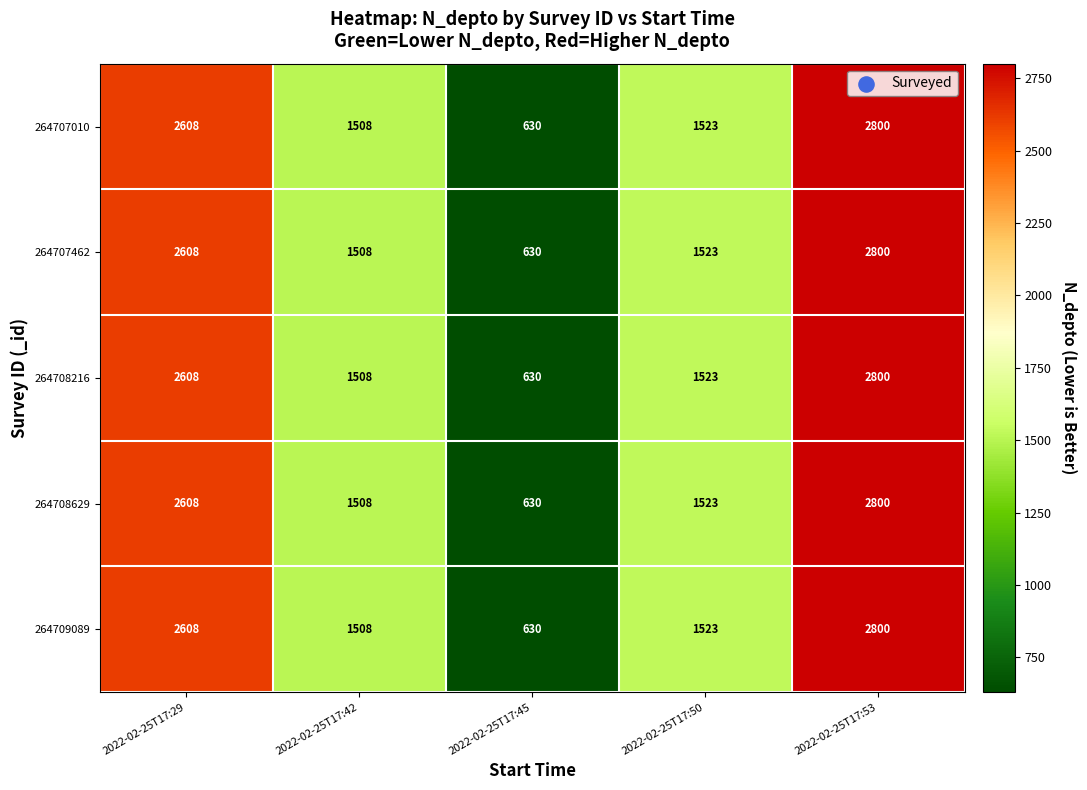

At which category is the sum across all series the highest?

2022-02-25T17:53